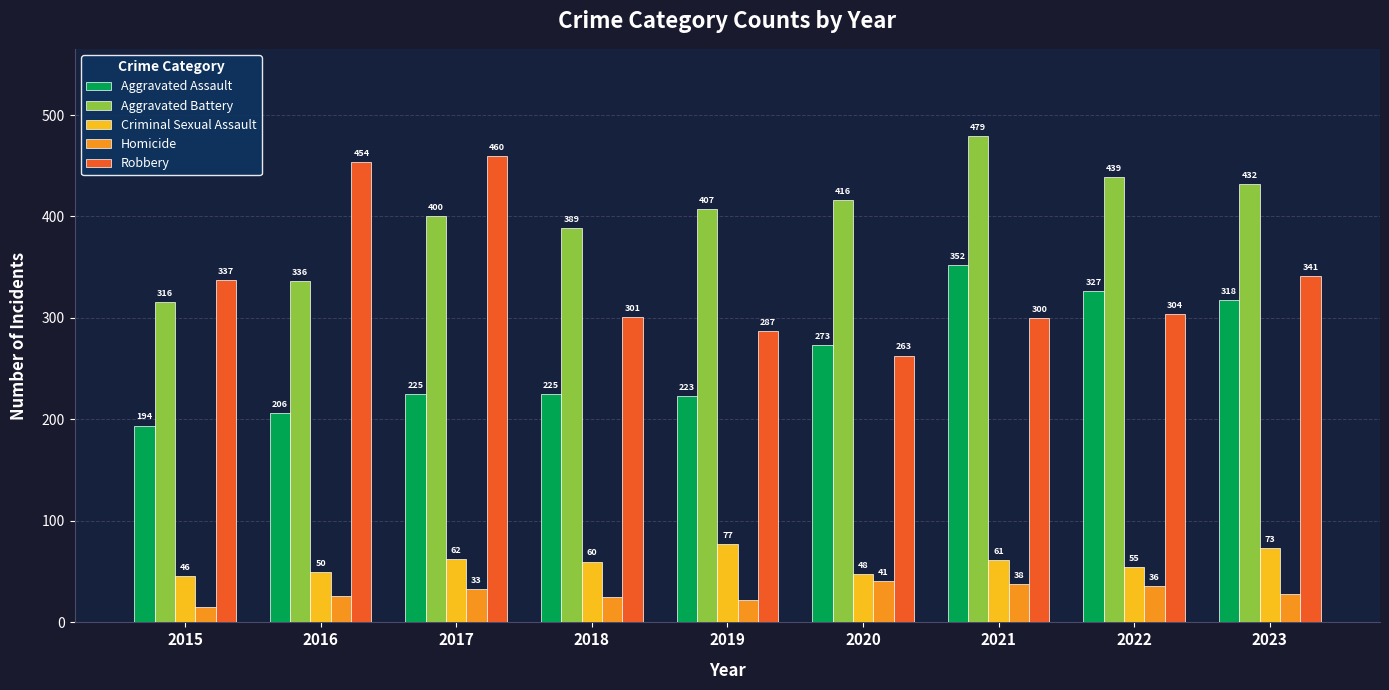

What are all the series names shown in the legend?

Aggravated Assault, Aggravated Battery, Criminal Sexual Assault, Homicide, Robbery